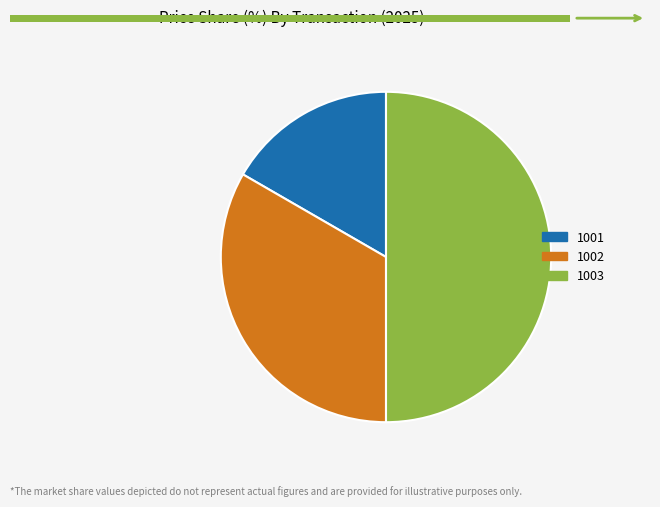

Do 1003 and 1001 together represent more than half of the pie?

Yes